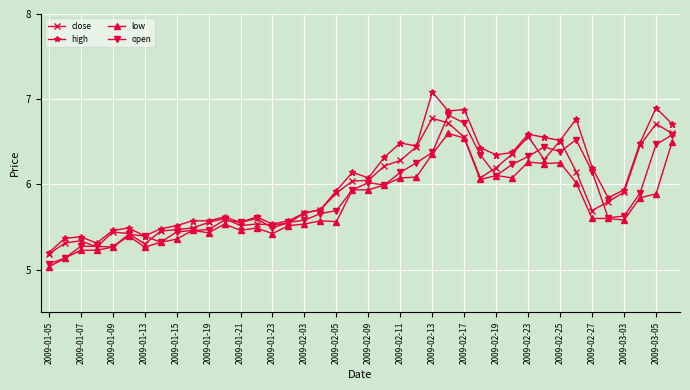

Which series has the widest spread of values?

high